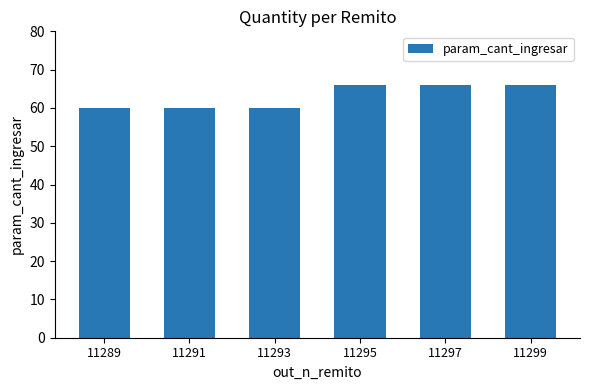

What is the smallest value displayed?

60